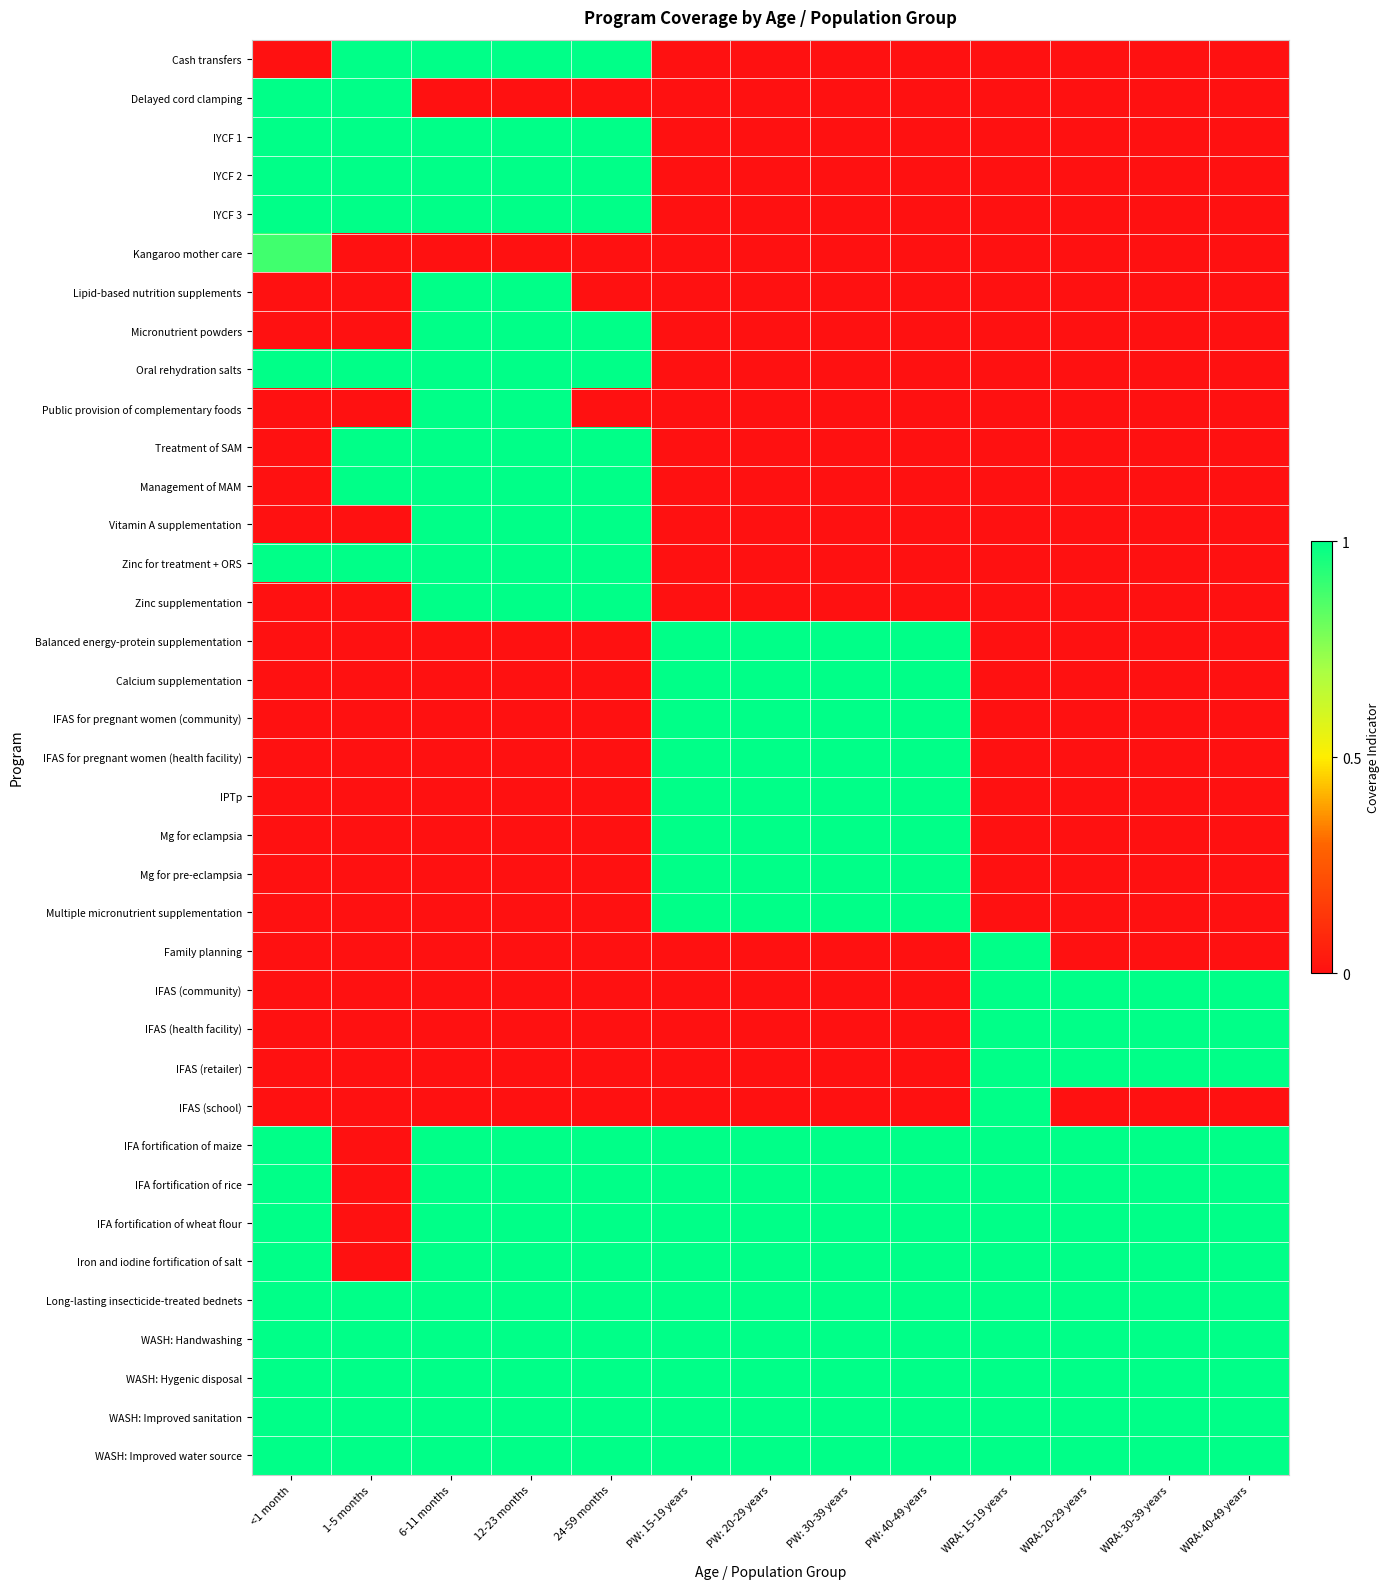

At which category is the sum across all series the highest?

6-11 months